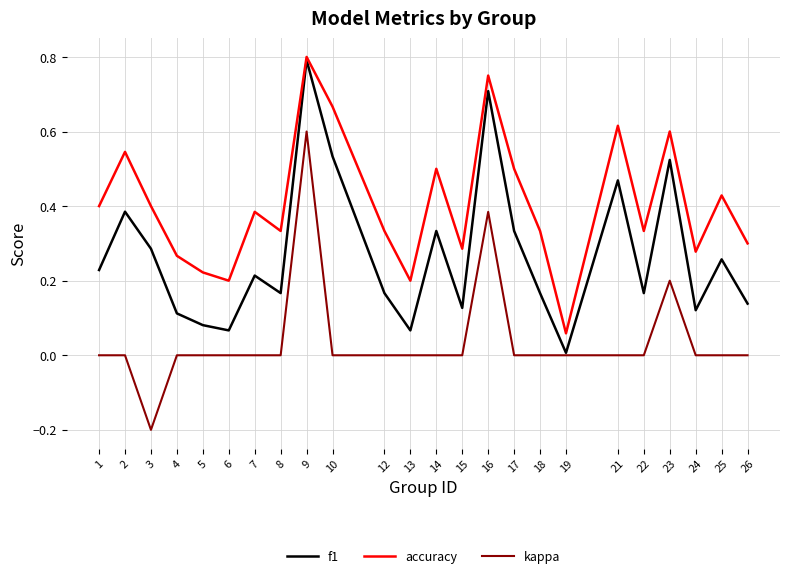

True or false: accuracy and kappa cross at least once.

False